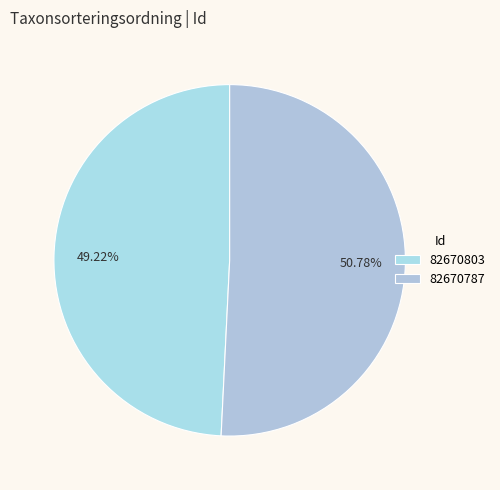

What percentage is the 82670787 slice, to the nearest percent?

51%